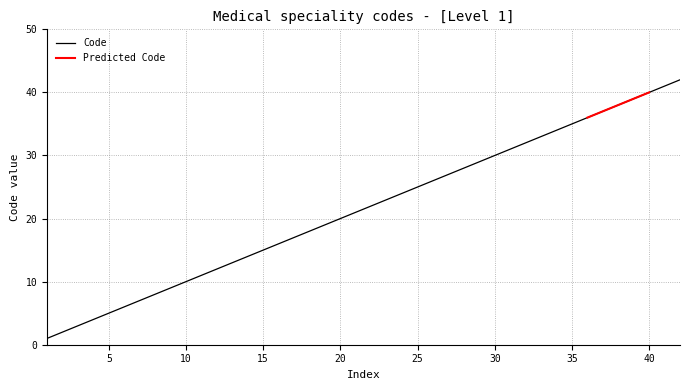

Is it true that Code equals 15 at 40?

False